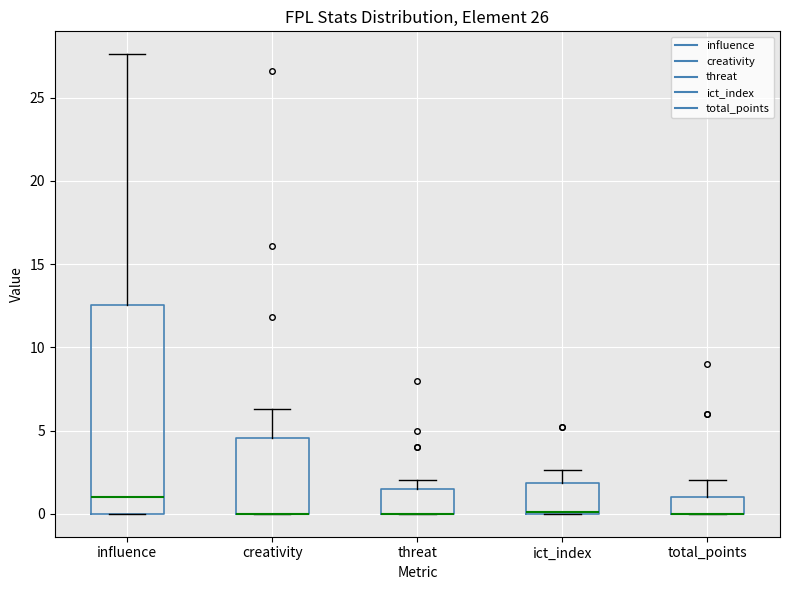

Reading left to right, read every box against the y-axis: the position of its median line, the range the box covers, and the ends of its whiskers. The values are not printed on the chart, so give them approximately, as read against the axis.

influence: median 1.0, box 0.0 to 12.5, whiskers 0.0 to 27.5
creativity: median 0.0 (drawn on the box's lower edge), box 0.0 to 4.5, whiskers 0.0 to 6.5
threat: median 0.0 (drawn on the box's lower edge), box 0.0 to 1.5, whiskers 0.0 to 2.0
ict_index: median 0.0 (drawn on the box's lower edge), box 0.0 to 2.0, whiskers 0.0 to 2.5
total_points: median 0.0 (drawn on the box's lower edge), box 0.0 to 1.0, whiskers 0.0 to 2.0